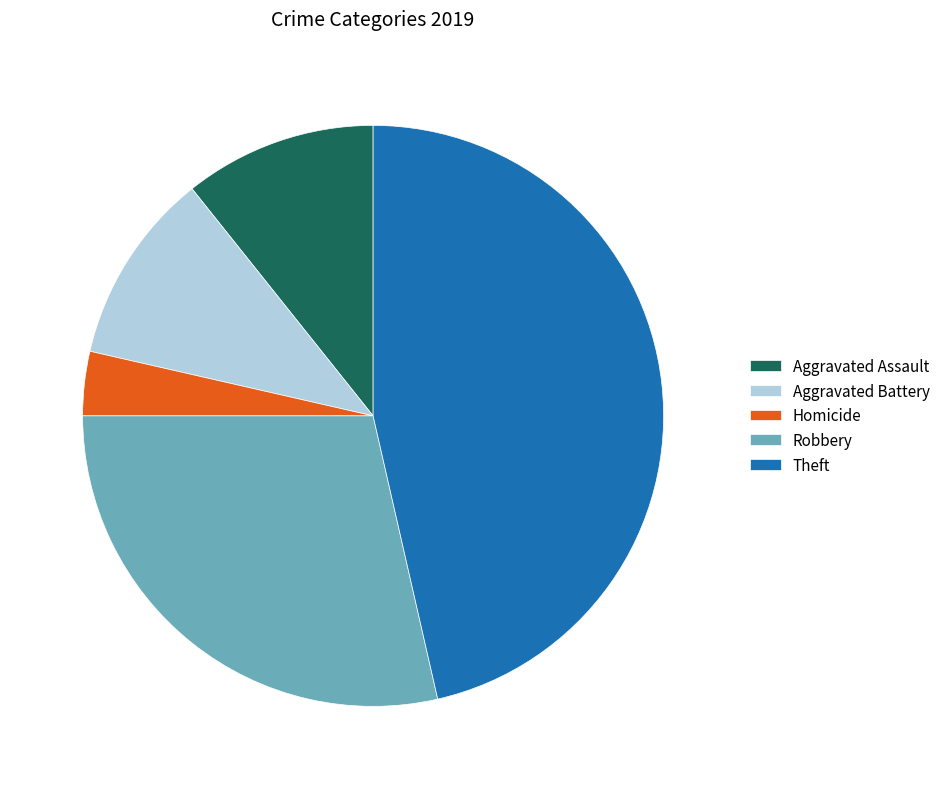

Which slice is the largest?

Theft